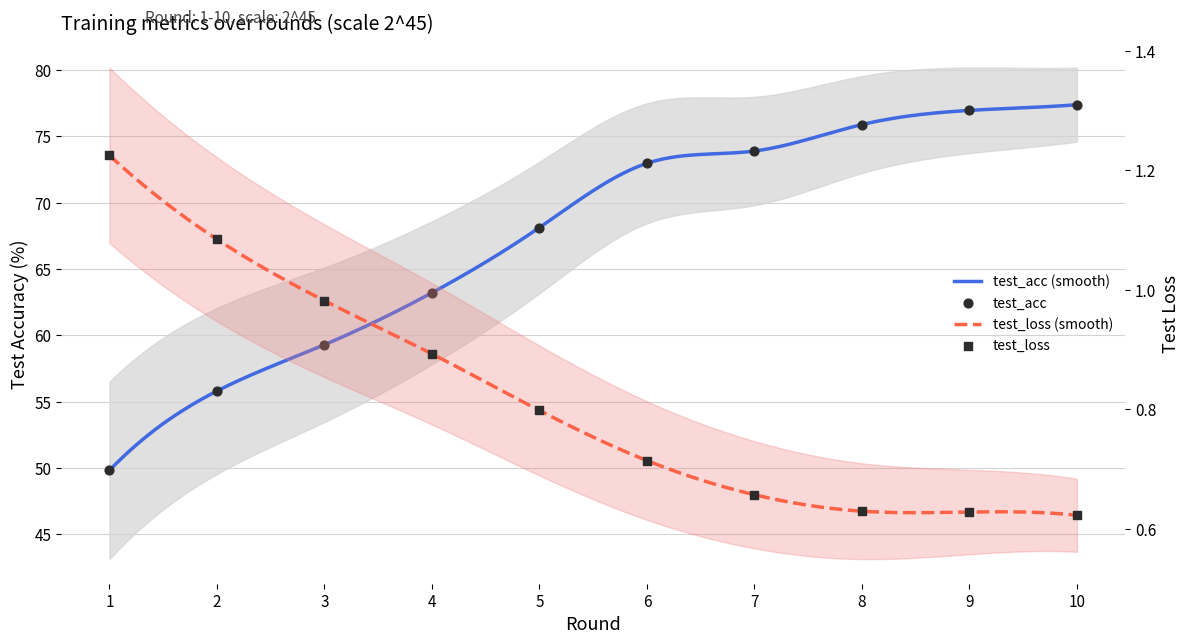

Is the value of test_loss at 2 greater than the value of test_acc at 6?

No